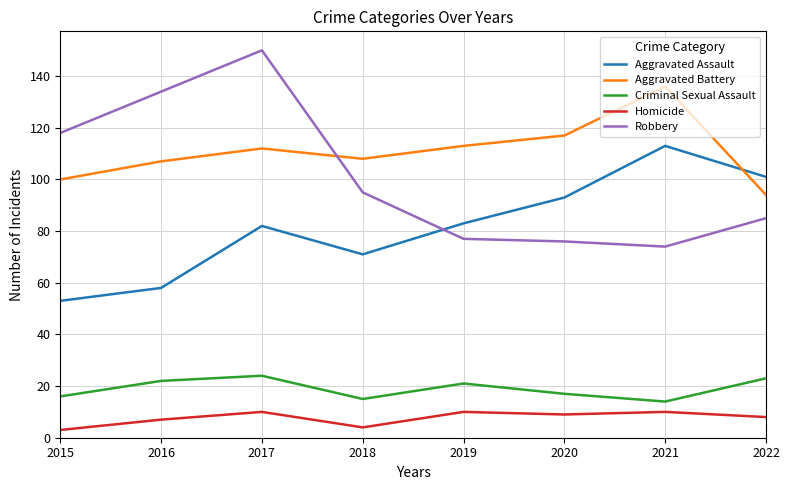

Count the number of categories in the chart.

8